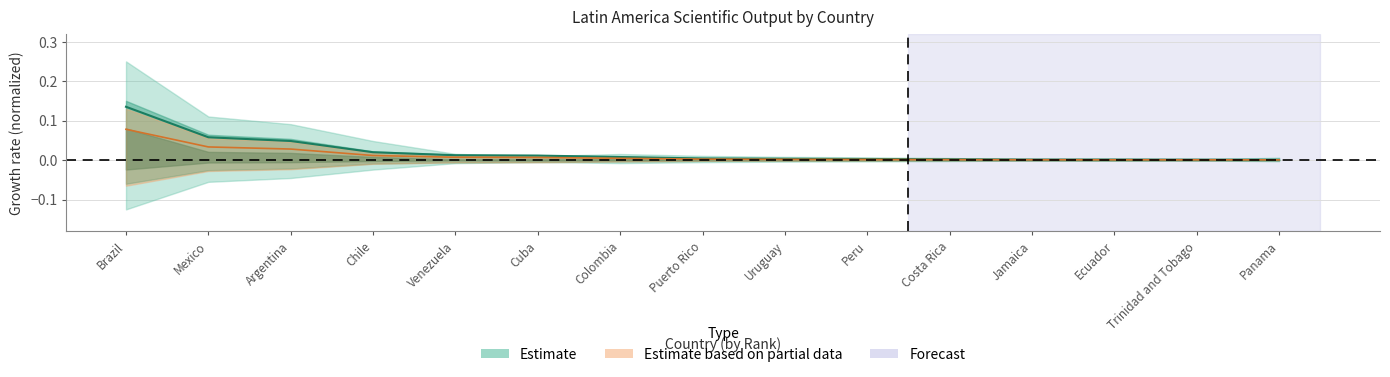

Which series has the widest spread of values?

Estimate